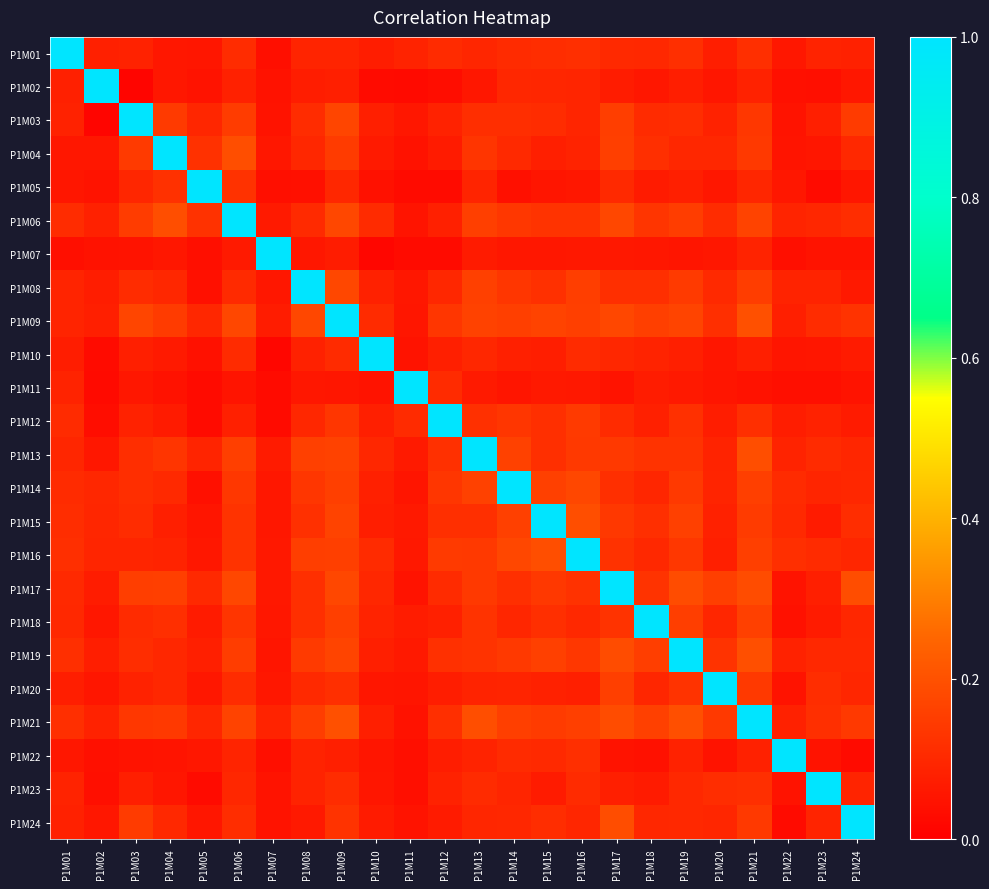

At P1M10, list the series in order from smallest to largest.

P1M07, P1M02, P1M05, P1M11, P1M22, P1M23, P1M20, P1M04, P1M24, P1M01, P1M15, P1M12, P1M19, P1M03, P1M21, P1M14, P1M08, P1M18, P1M13, P1M17, P1M09, P1M16, P1M06, P1M10